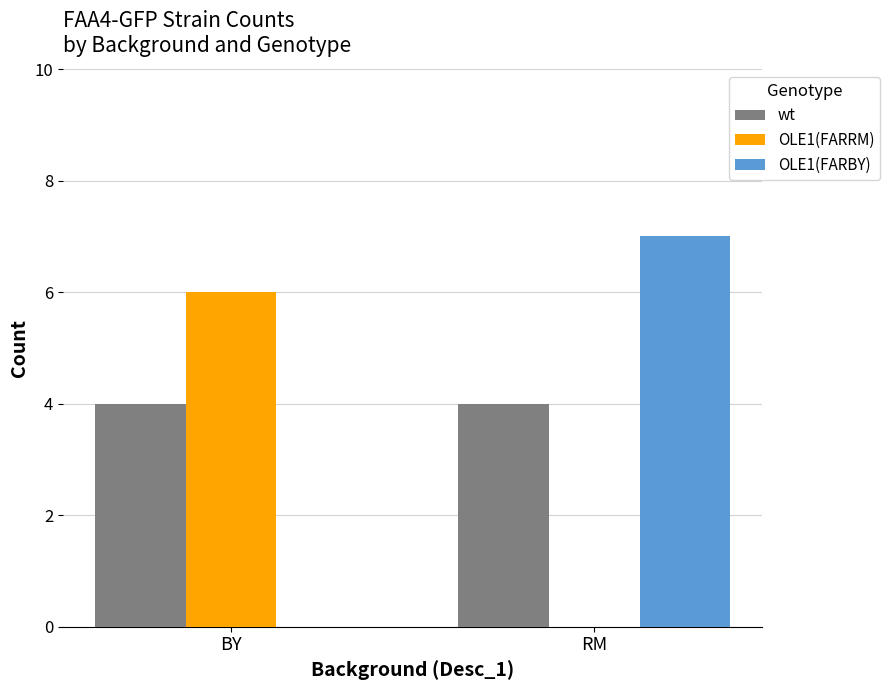

Which series has the largest total across all categories?

wt